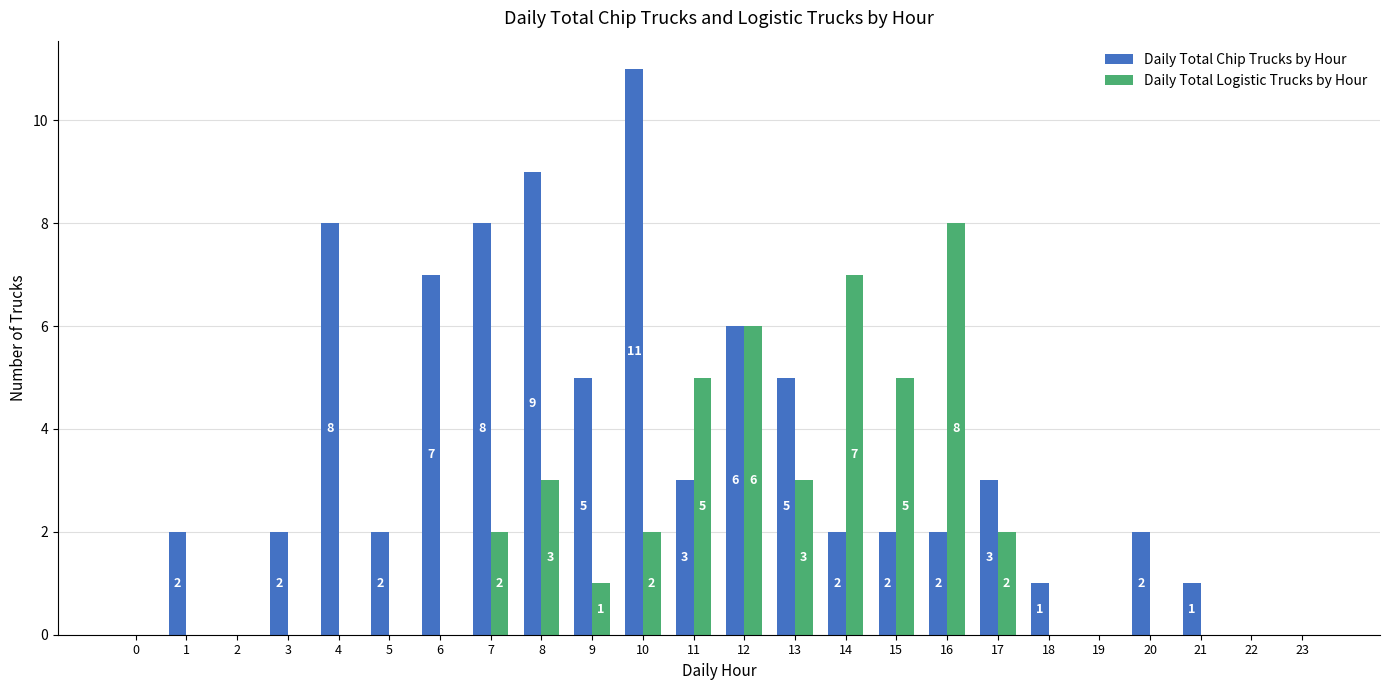

Which series has the largest total across all categories?

Daily Total Chip Trucks by Hour